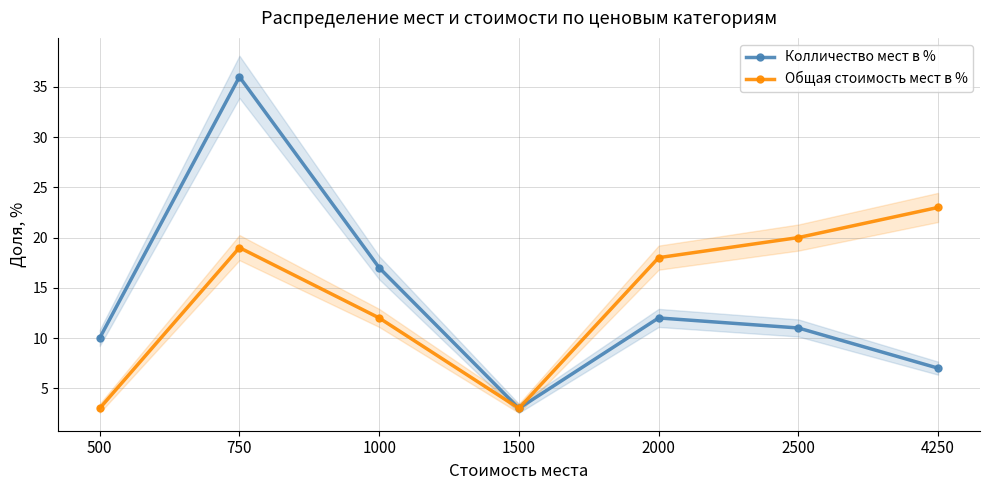

How many data points in Колличество мест в % are less than 11?

3